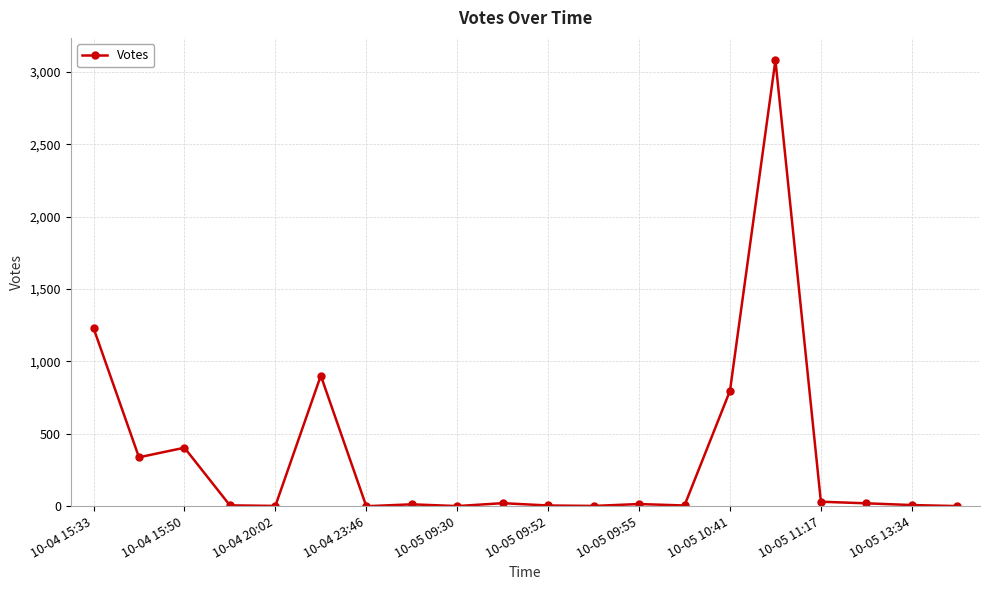

What is the difference between the maximum and minimum values?

3081